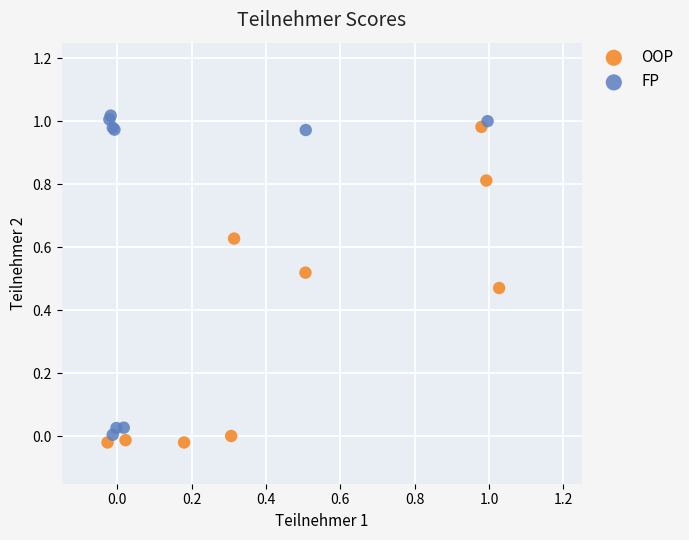

What are all the series names shown in the legend?

OOP, FP